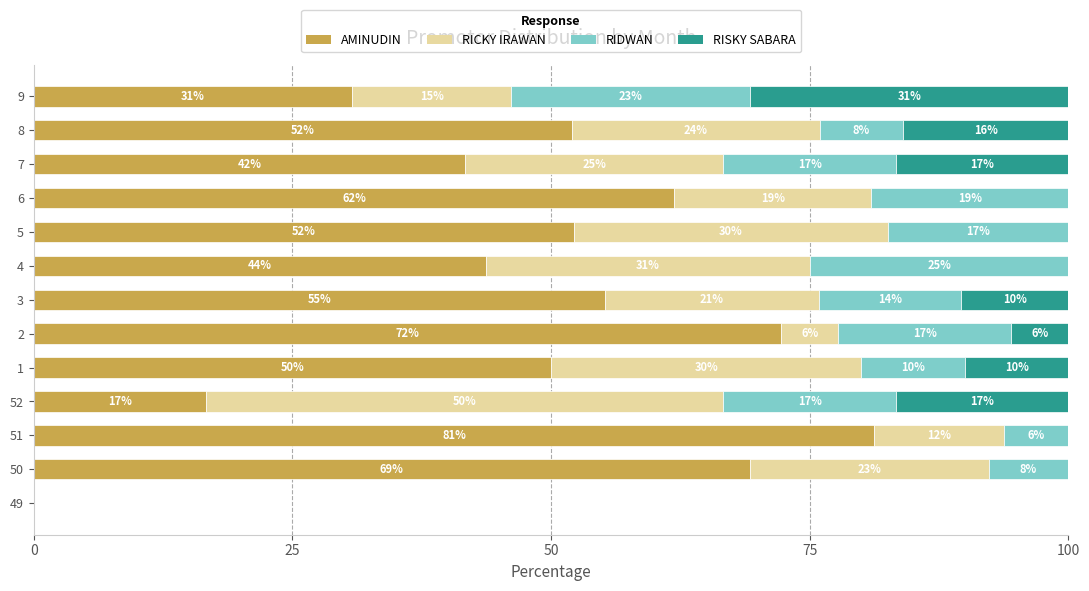

At which label does AMINUDIN reach its peak?

51